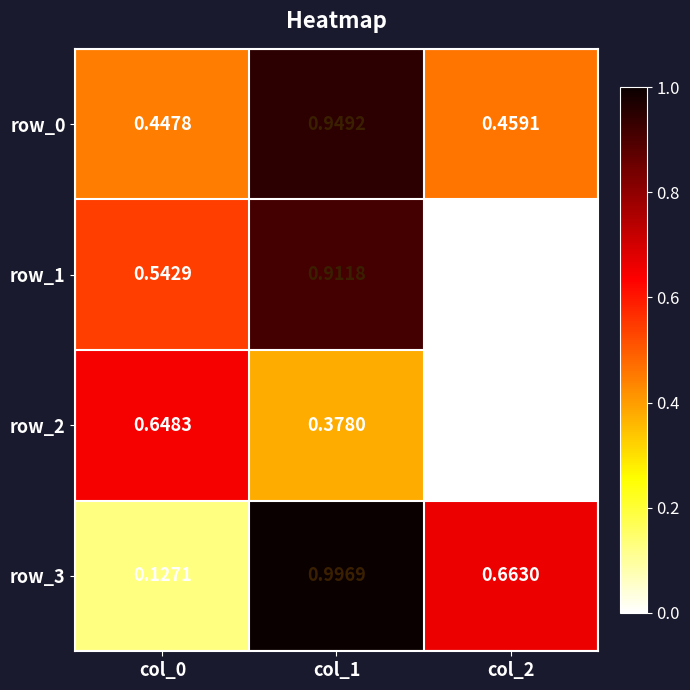

Is the value of row_3 at col_1 greater than the value of row_0 at col_0?

Yes